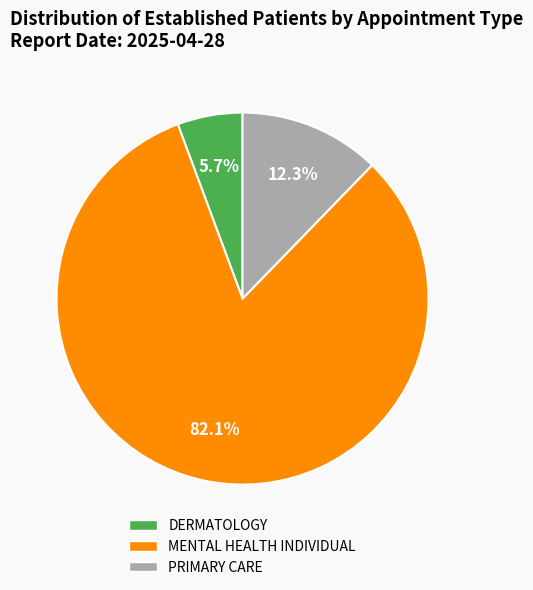

What is the ratio of the value at DERMATOLOGY to the value at MENTAL HEALTH INDIVIDUAL?

0.1